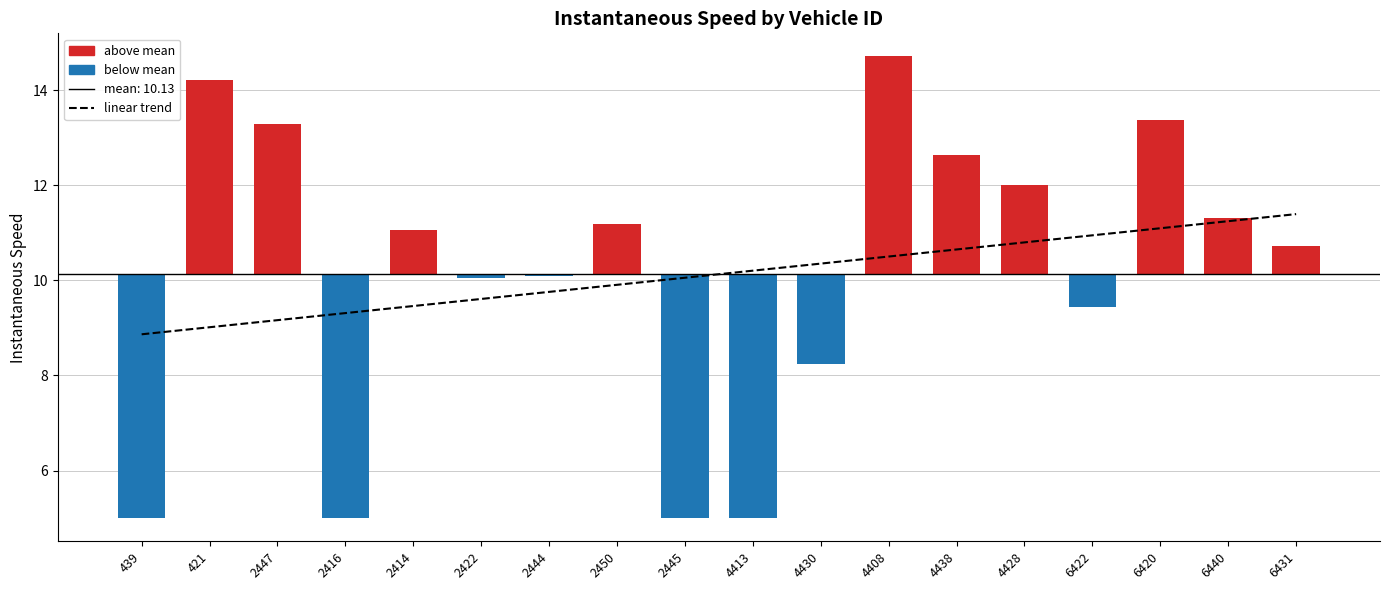

List the labels in order of value, smallest first.

439, 2416, 2445, 4413, 4430, 6422, 2422, 2444, 6431, 2414, 2450, 6440, 4428, 4438, 2447, 6420, 421, 4408